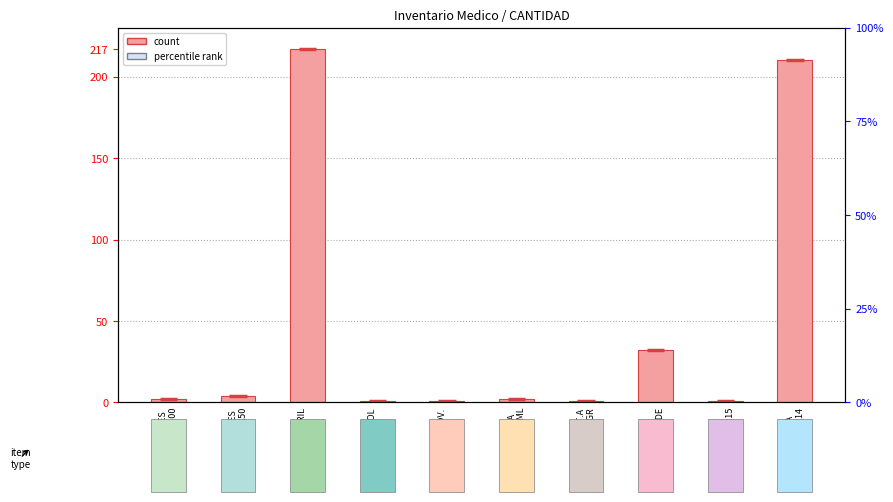

Is it true that the value at GUANTES
ESTER X50 is 1?

False